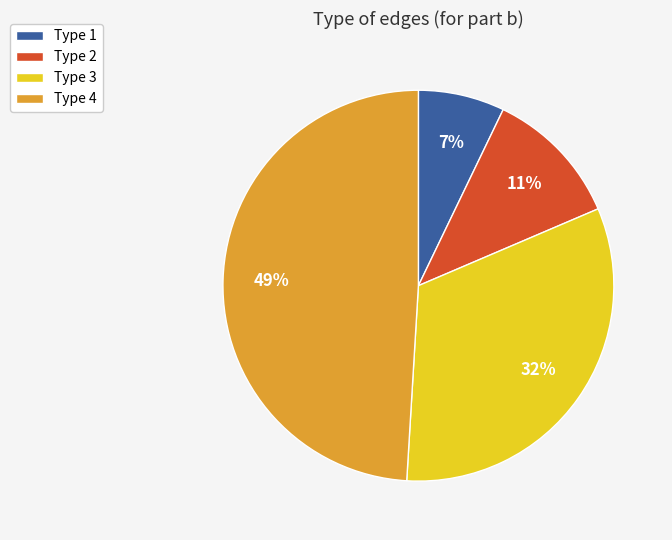

Is it true that Type 4 is 49% of the pie?

True